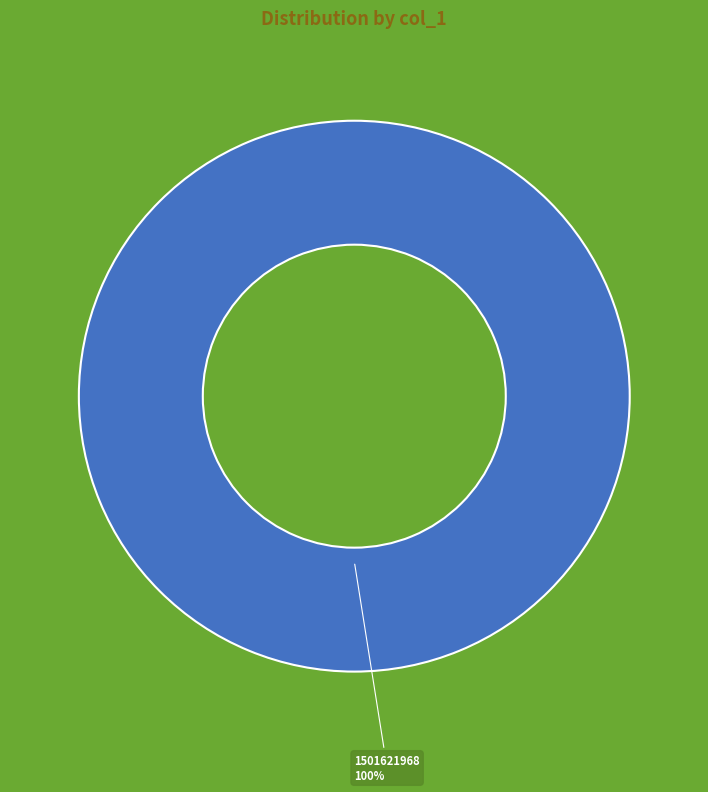

To the nearest percent, what portion does 1501621968 represent?

100%